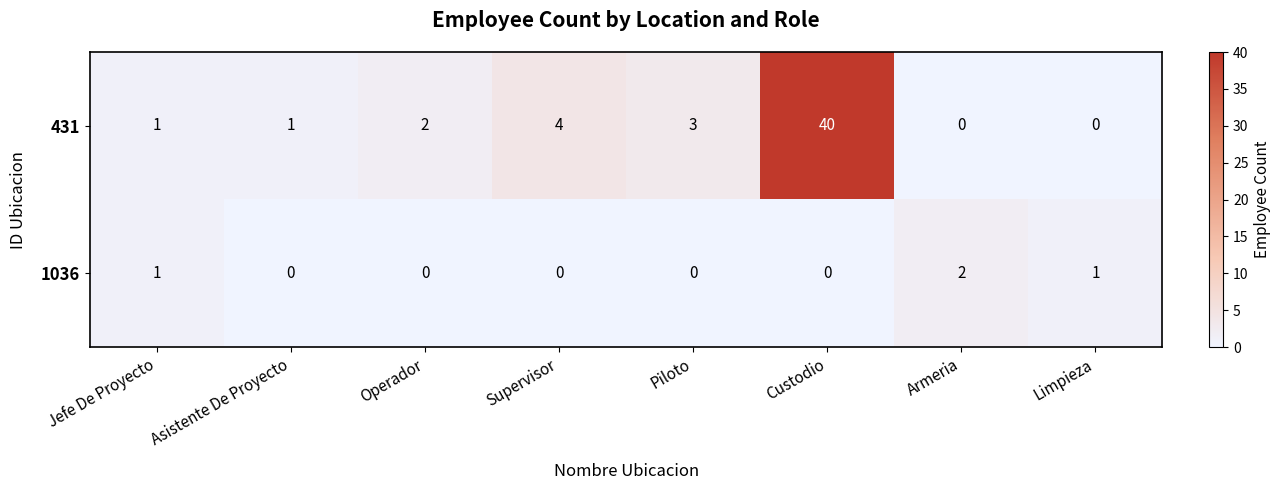

Which series has the largest total across all categories?

431